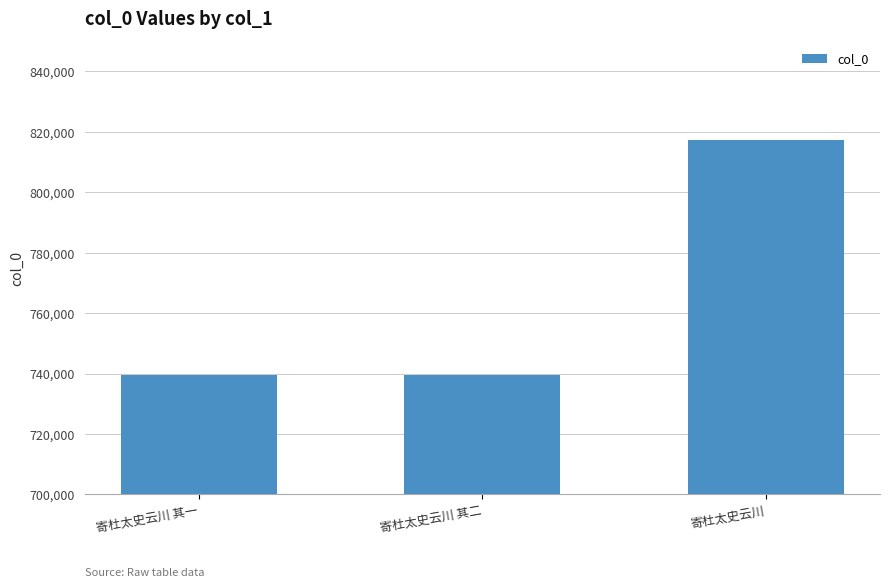

Are the bars horizontal?

No